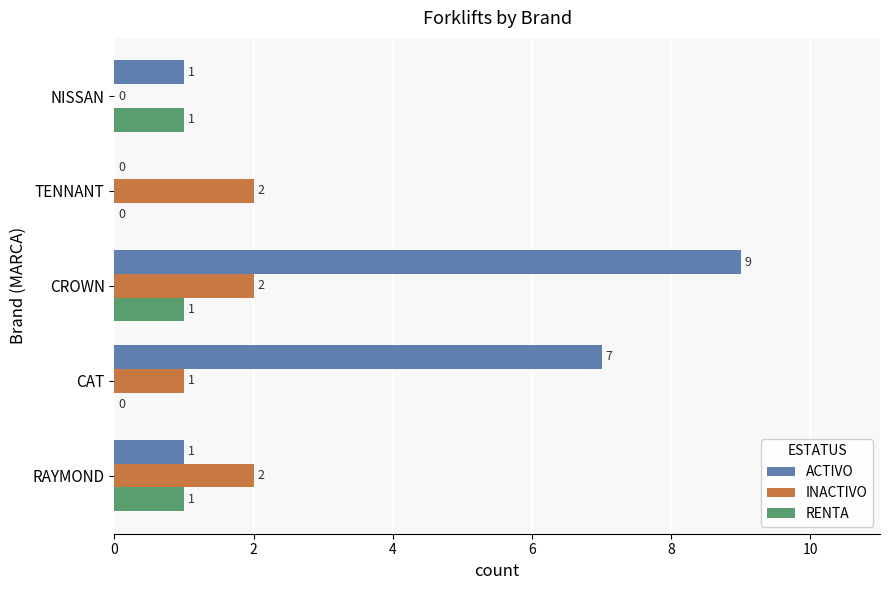

Between CAT and TENNANT, which series saw the biggest shift?

ACTIVO